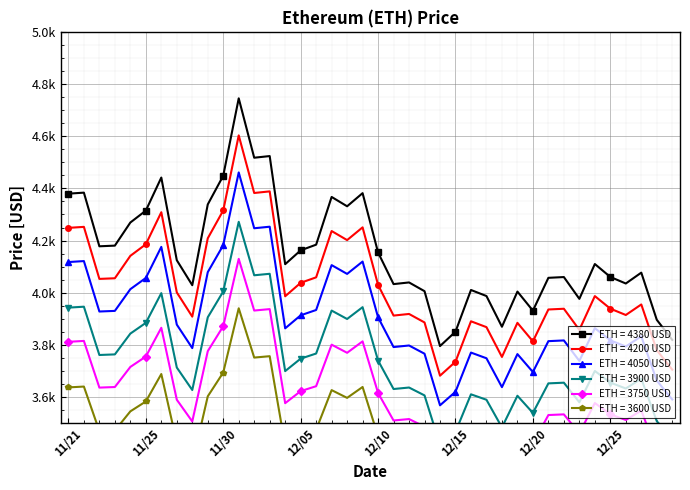

At how many categories does at least one series exceed 4157?

17